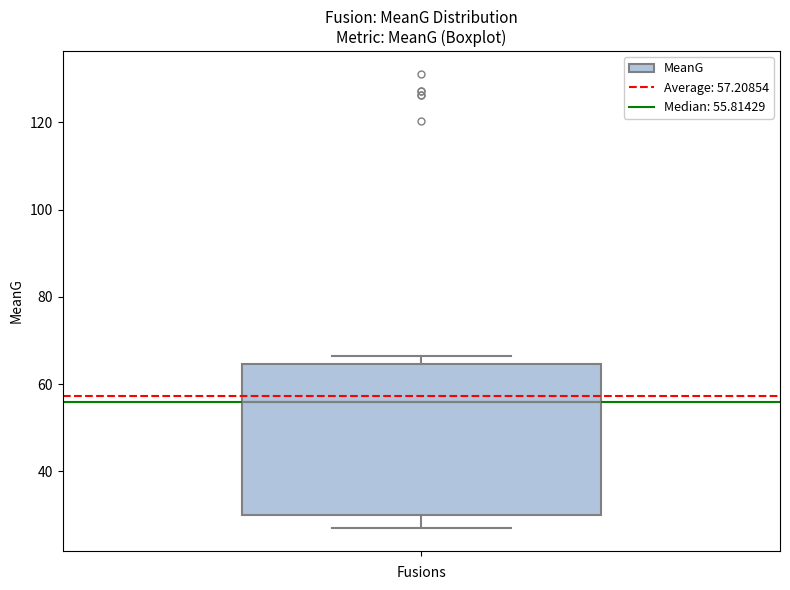

Transcribe this box plot: give where the median line is, the range the box spans, and where the two whiskers end, as read against the y-axis. The values are not printed on the chart, so give them approximately, as read against the axis.

median 56, box 30 to 64, whiskers 28 to 66